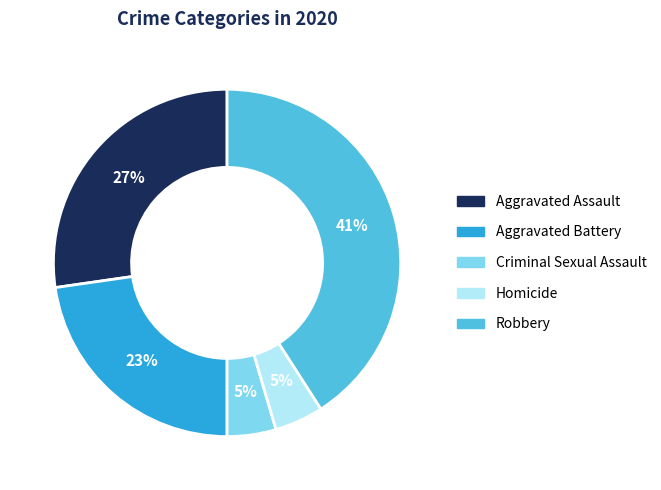

To the nearest percent, what is the difference between the Homicide and Robbery slice percentages?

36%